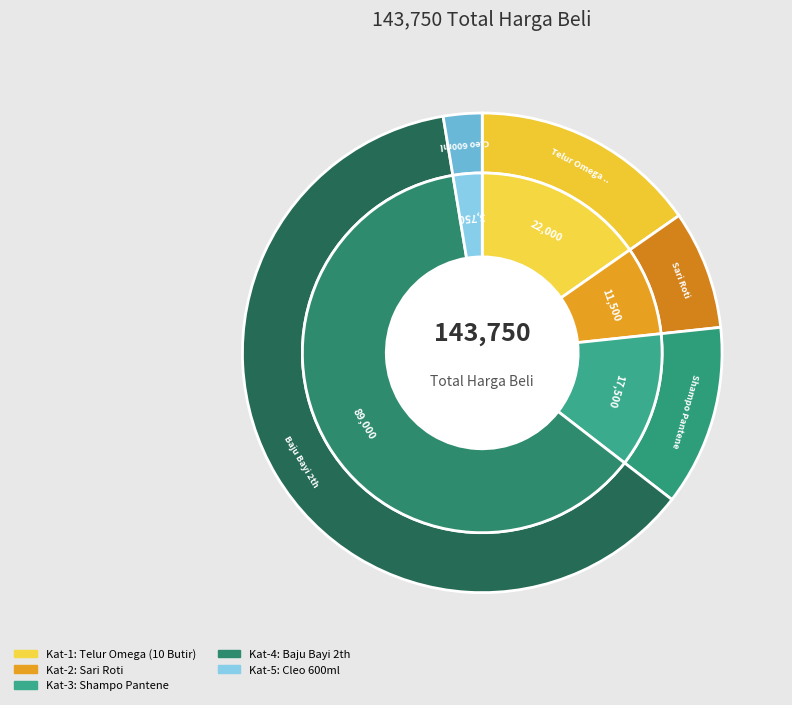

Rank the categories by value from highest to lowest.

Baju Bayi 2th, Telur Omega (10 Butir), Shampo Pantene, Sari Roti, Cleo 600ml